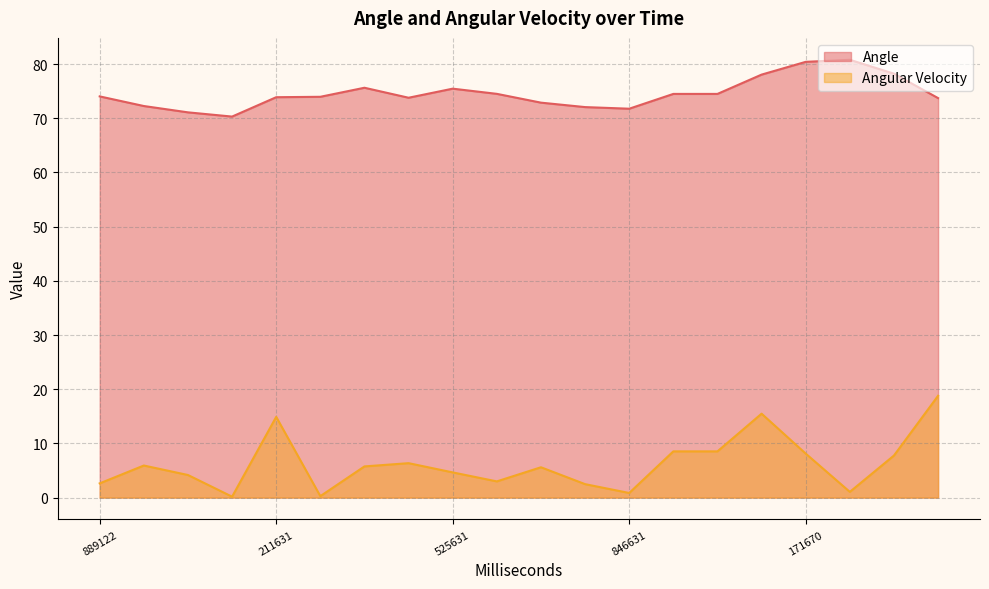

Which label corresponds to the largest value in the chart?

248631